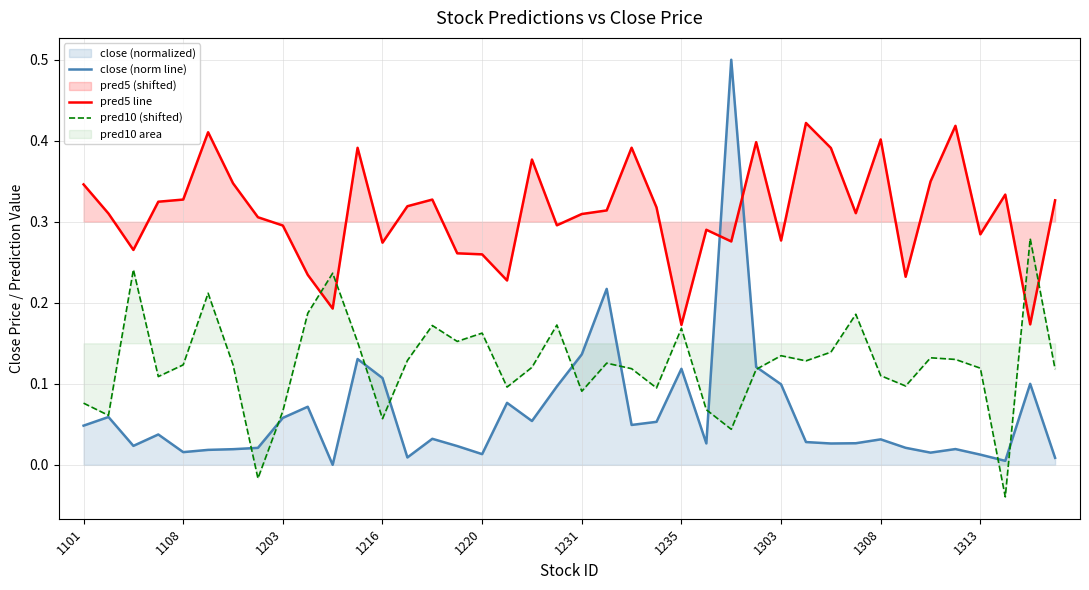

Which series has the largest total across all categories?

pred5 line